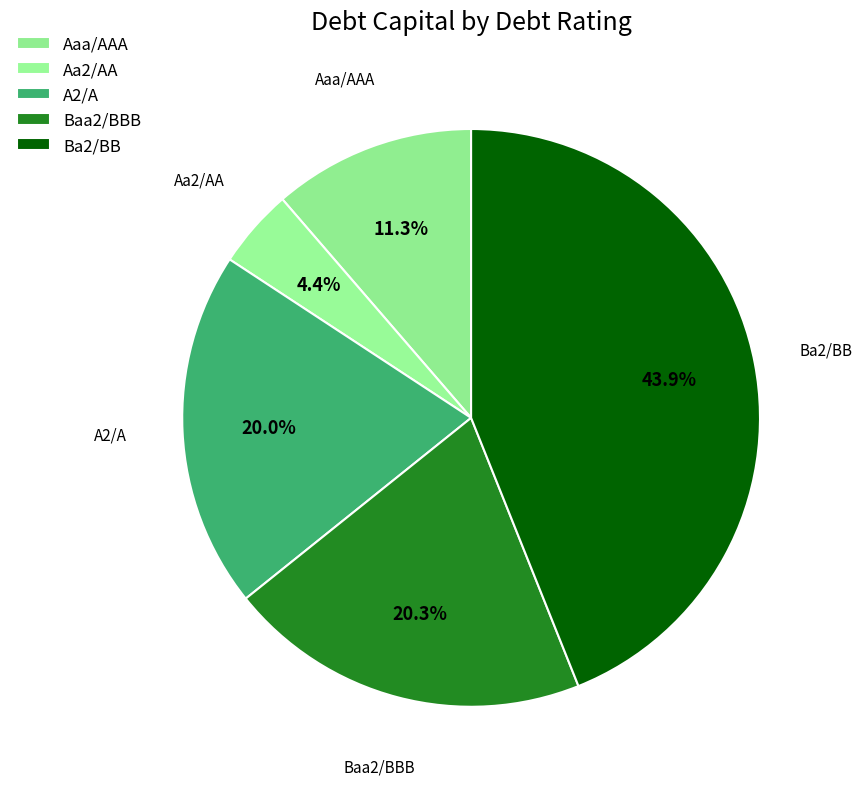

Which category has the smallest portion of the pie?

Aa2/AA